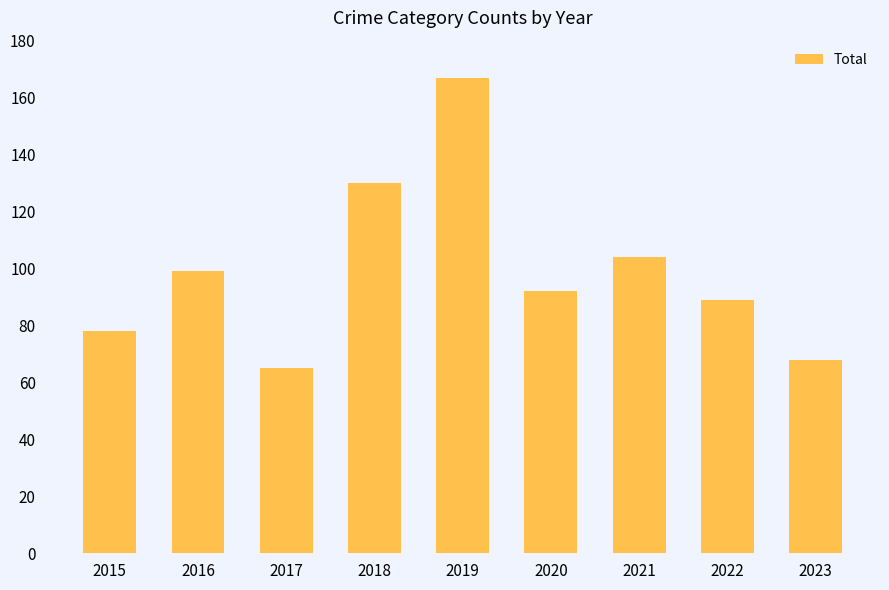

What is the change in value from 2016 to 2022?

-10